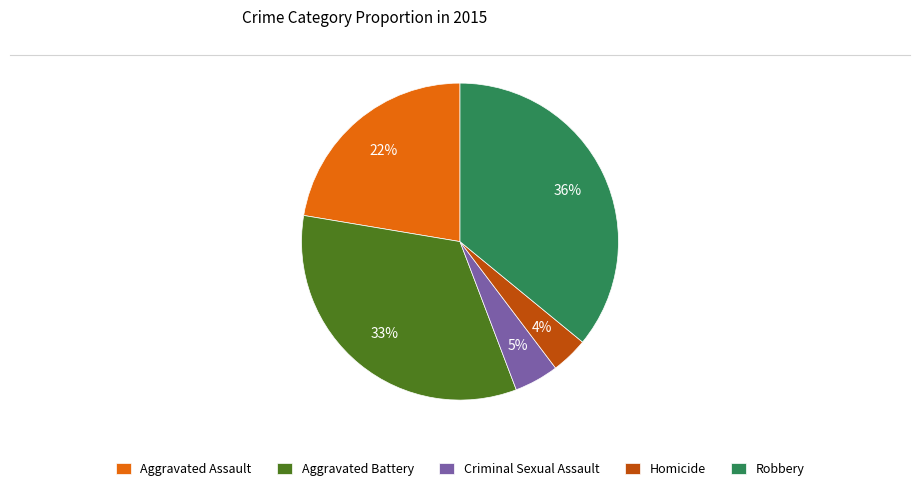

Do Aggravated Assault and Robbery together represent more than half of the pie?

Yes